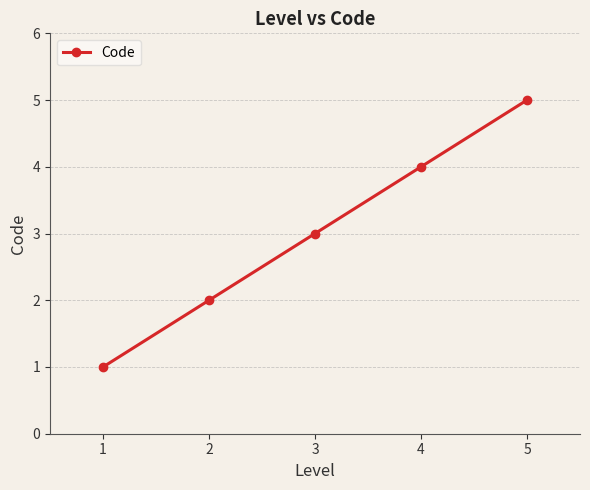

What is the approximate value at 4?

4